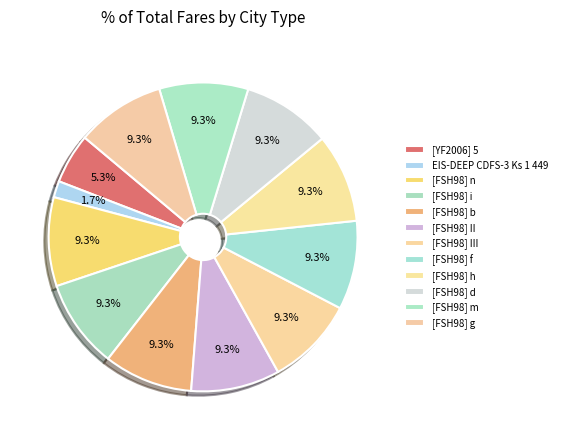

How many slices are in this pie chart?

12